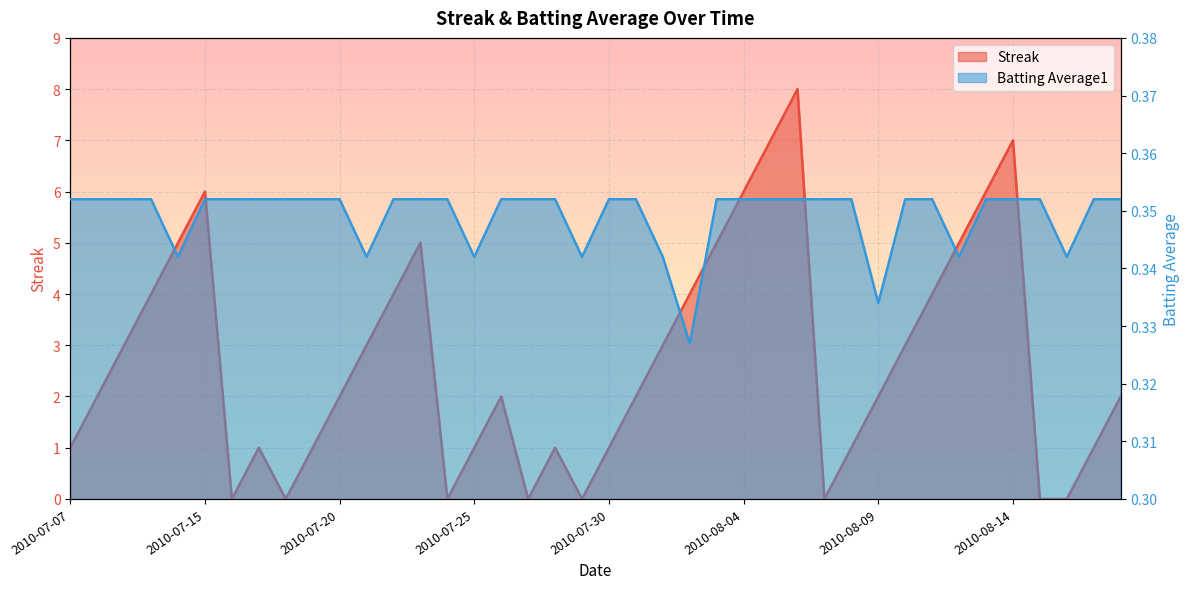

What is the approximate value of Streak at 2010-07-07?

1.0